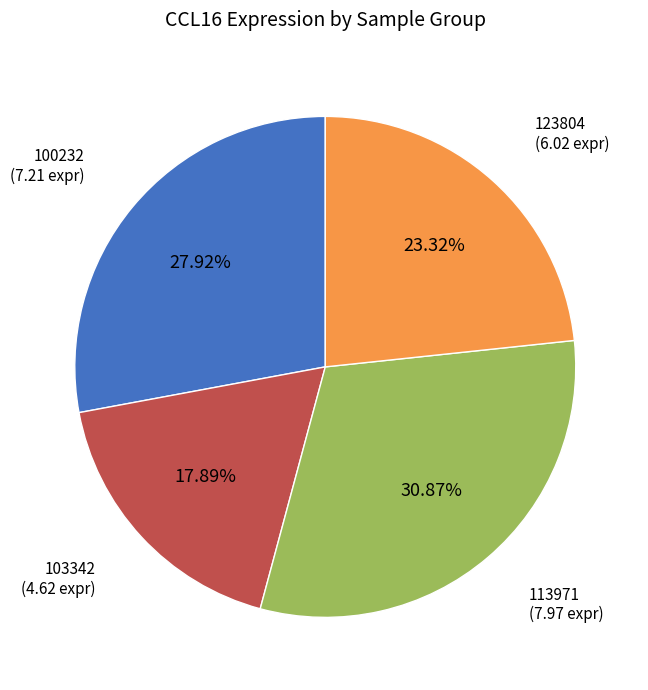

Does any single category account for the majority?

No